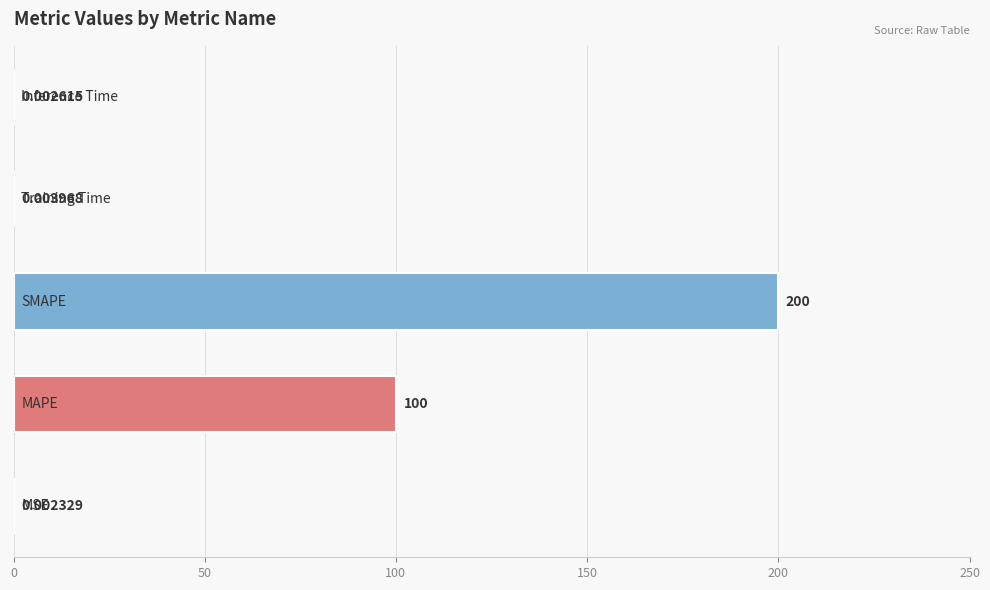

How many distinct data groups are displayed?

1